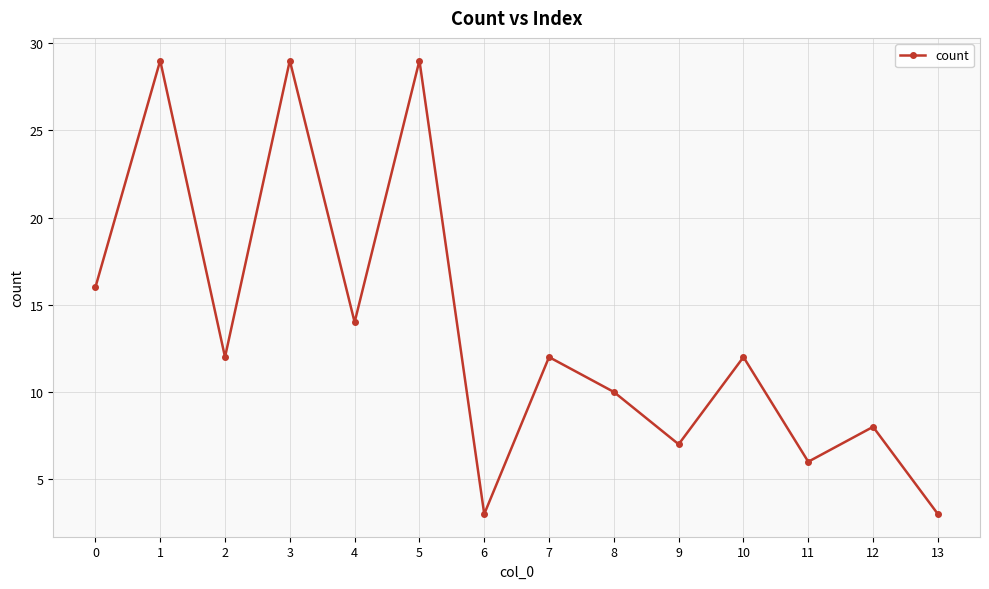

What is the minimum value shown in the chart?

3